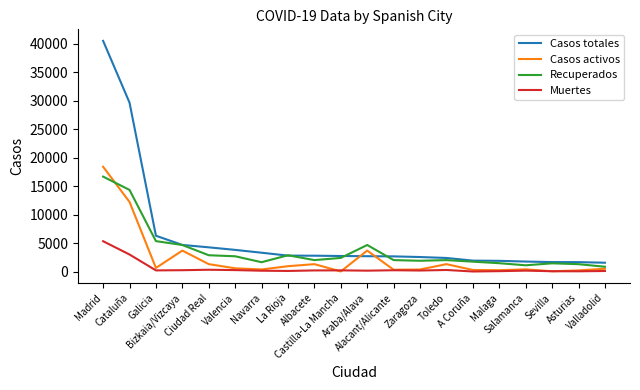

What is the total value across all series at La Rioja?

6913